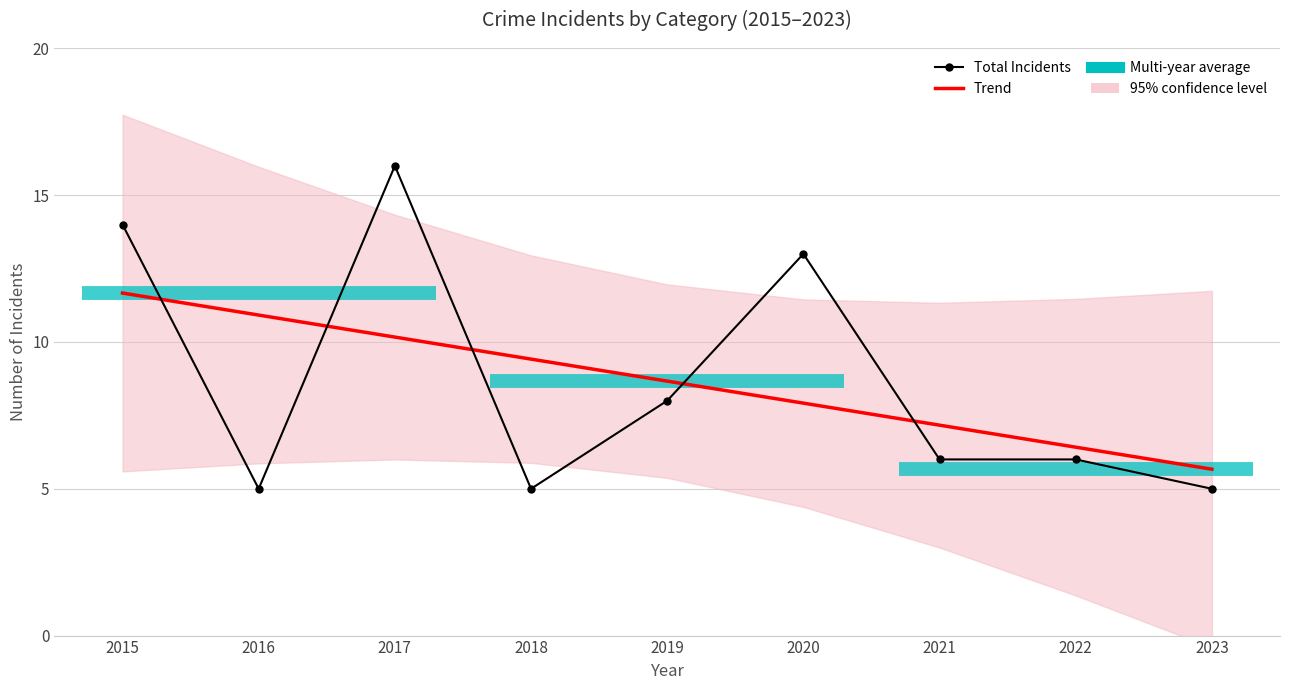

At which label is Total closest to 10?

2019